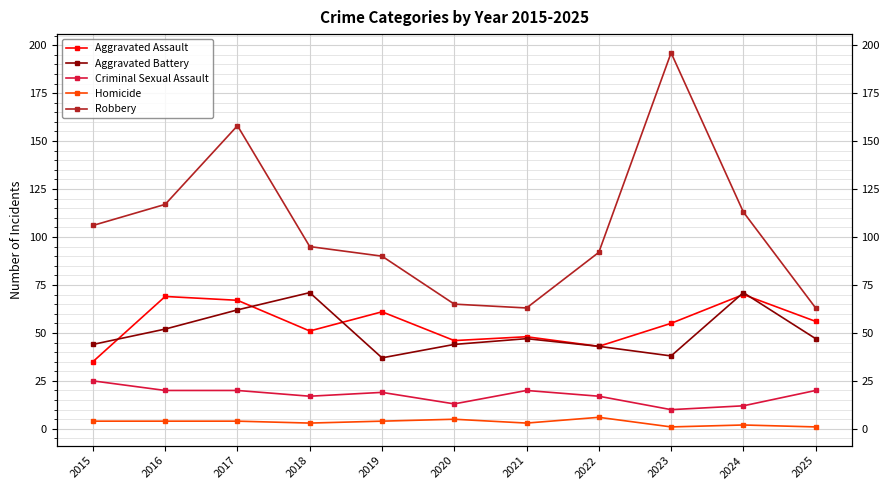

True or false: Homicide has a value of 2 at 2025.

False